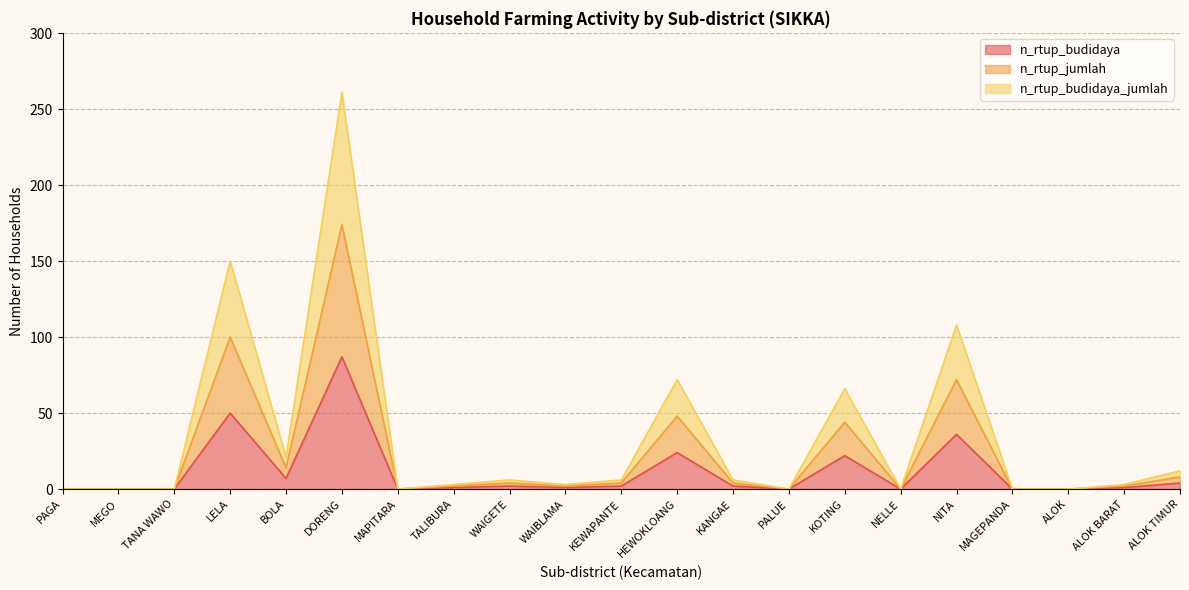

List the labels in order of n_rtup_budidaya_jumlah value, largest first.

DORENG, LELA, NITA, HEWOKLOANG, KOTING, BOLA, ALOK TIMUR, WAIGETE, KEWAPANTE, KANGAE, TALIBURA, WAIBLAMA, ALOK BARAT, PAGA, MEGO, TANA WAWO, MAPITARA, PALUE, NELLE, MAGEPANDA, ALOK